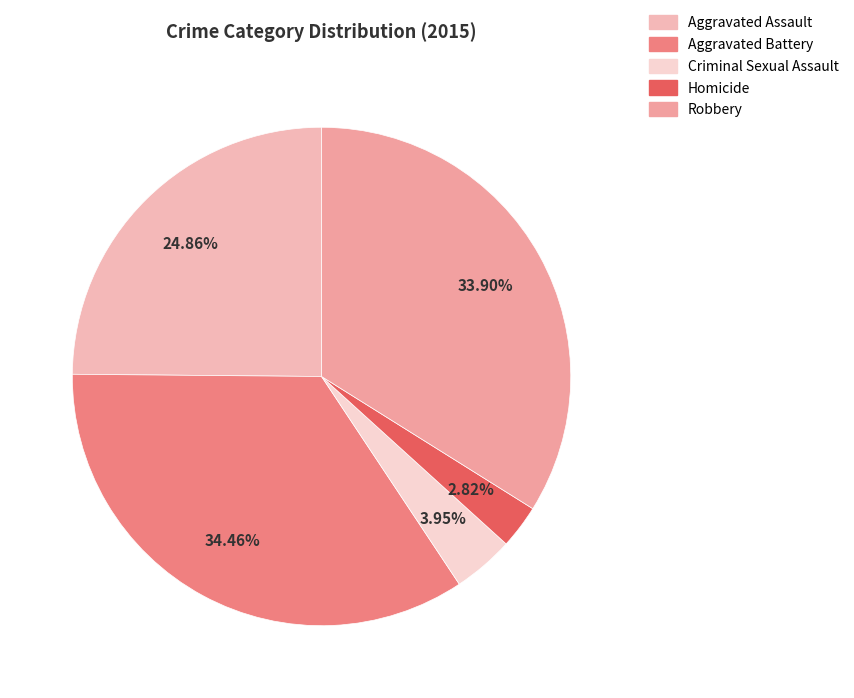

How many slices are in this pie chart?

5